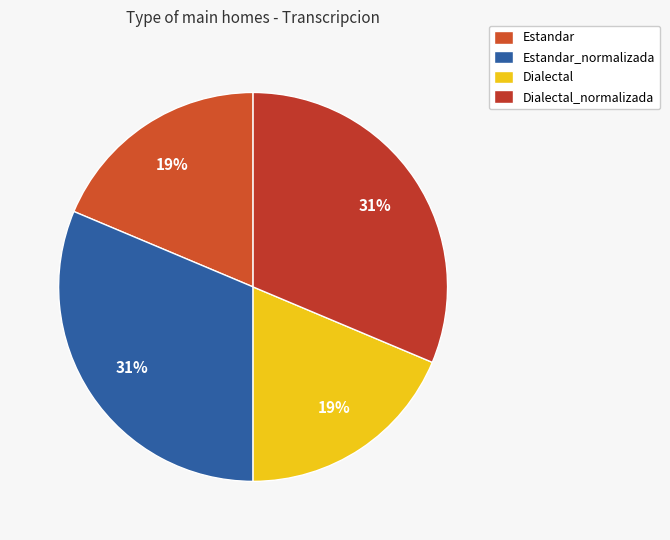

How many segments does this pie chart have?

4